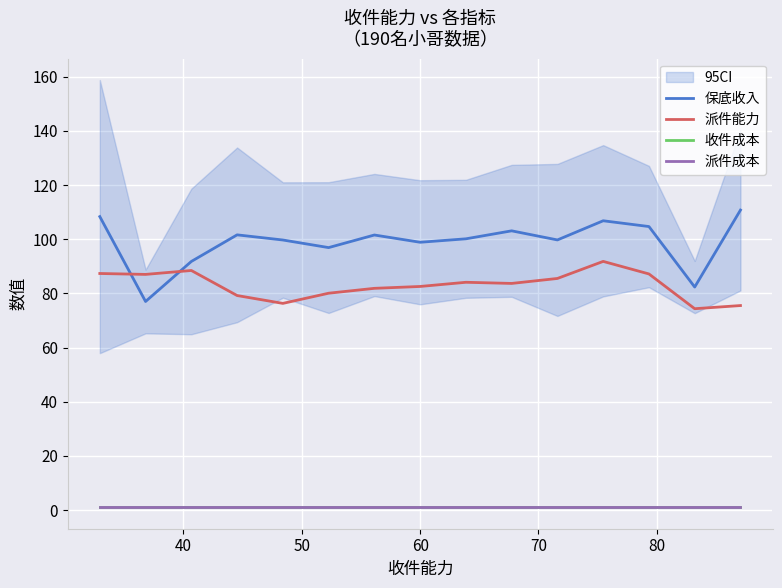

True or false: 派件成本 and 派件能力 intersect in this chart.

False